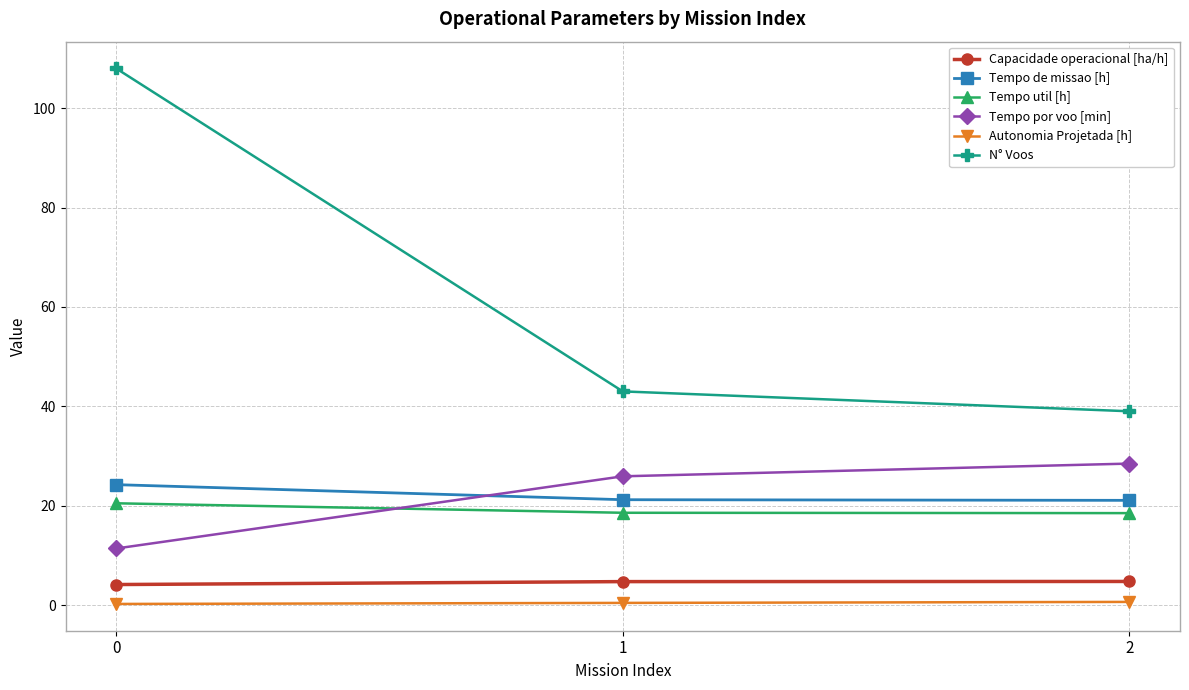

At 1, list the series in order from largest to smallest.

N° Voos, Tempo por voo [min], Tempo de missao [h], Tempo util [h], Capacidade operacional [ha/h], Autonomia Projetada [h]